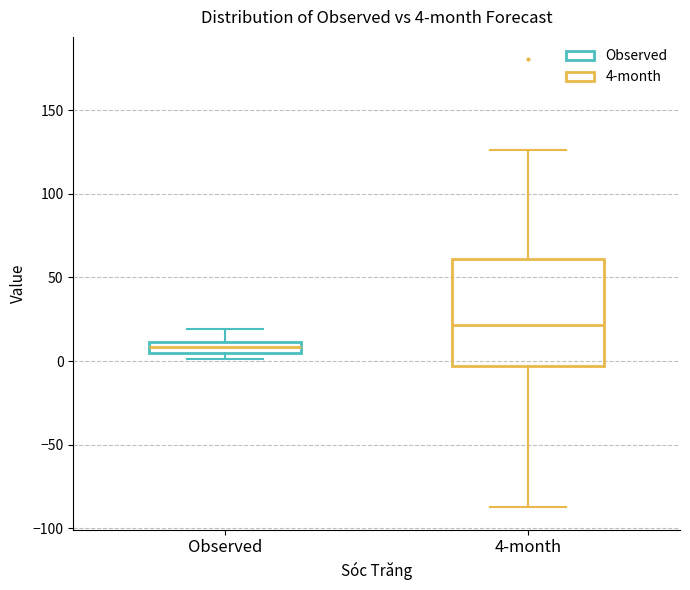

Which box is the tallest, from its lower edge to its upper edge?

4-month